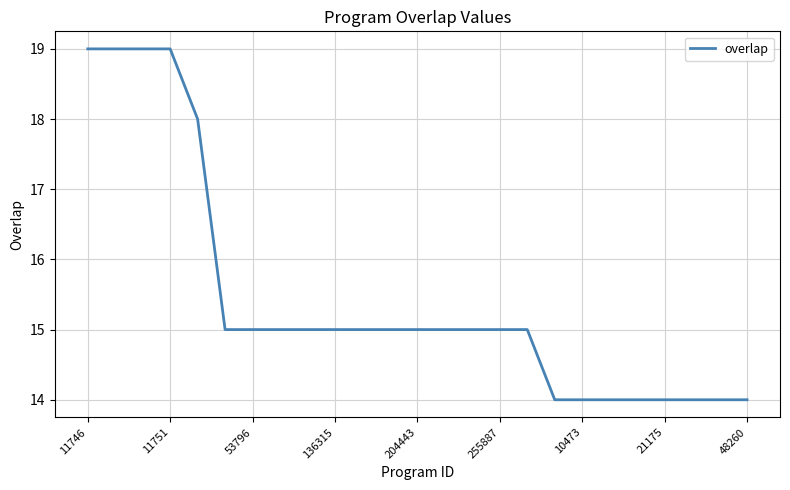

What is the greatest value displayed?

19